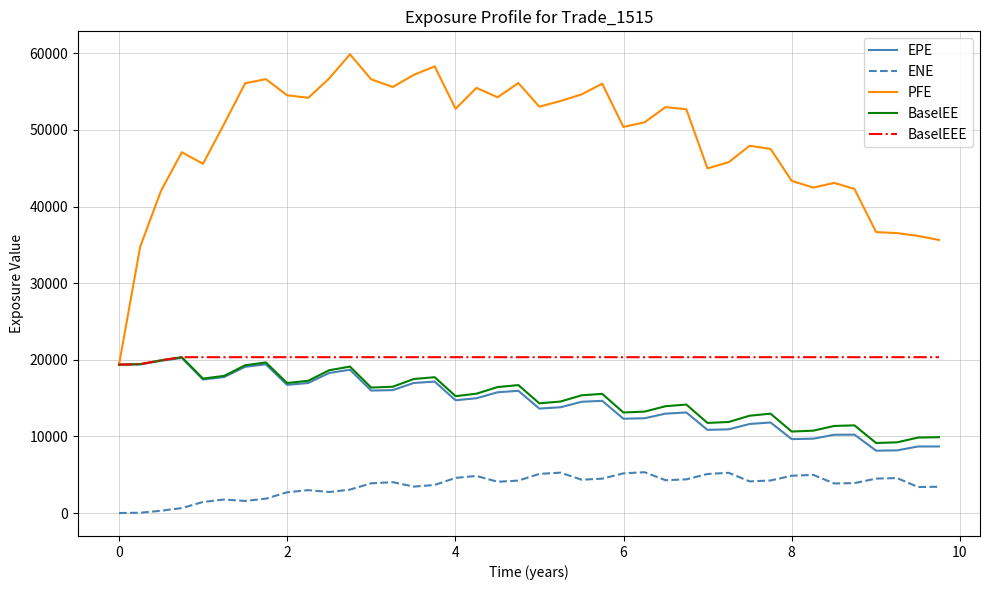

Which series has the largest total across all categories?

PFE